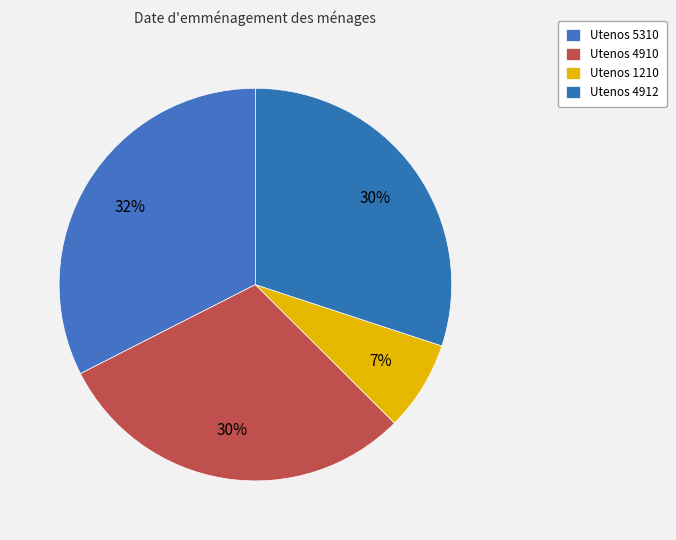

How many slices are in this pie chart?

4